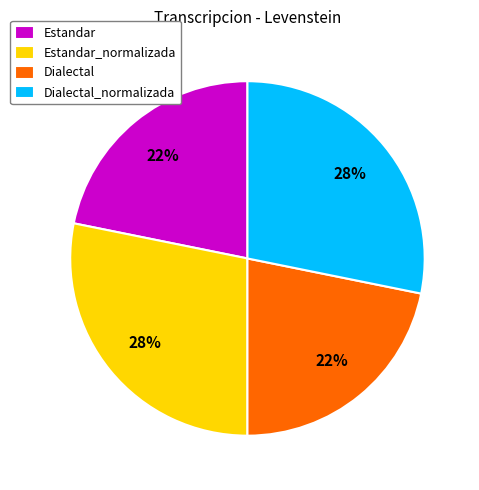

The Estandar_normalizada slice represents 28% of the pie. True or false?

True